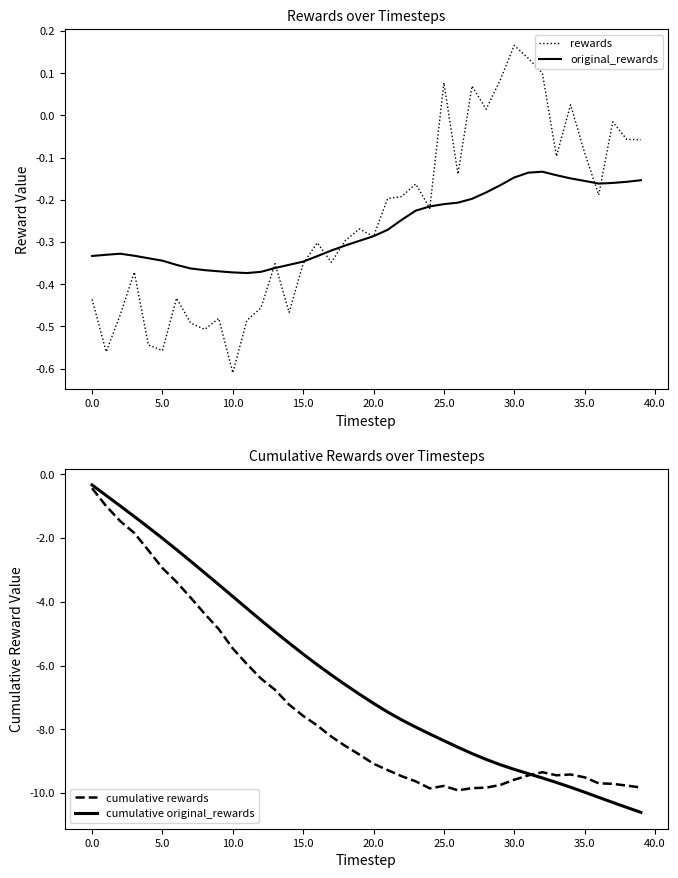

At how many categories does at least one series exceed -6?

40